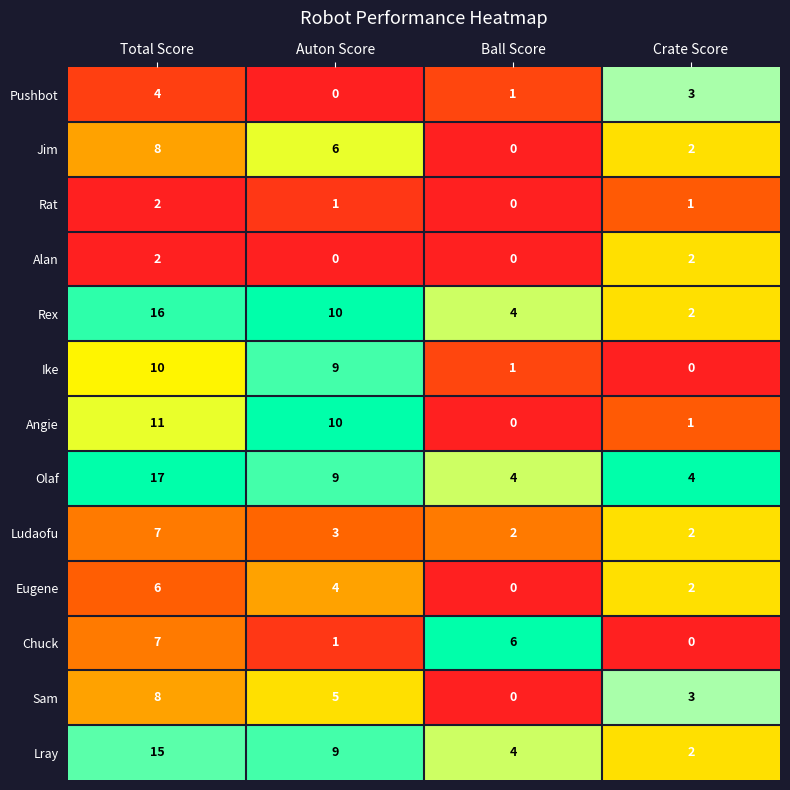

Which series has the largest total across all categories?

Olaf